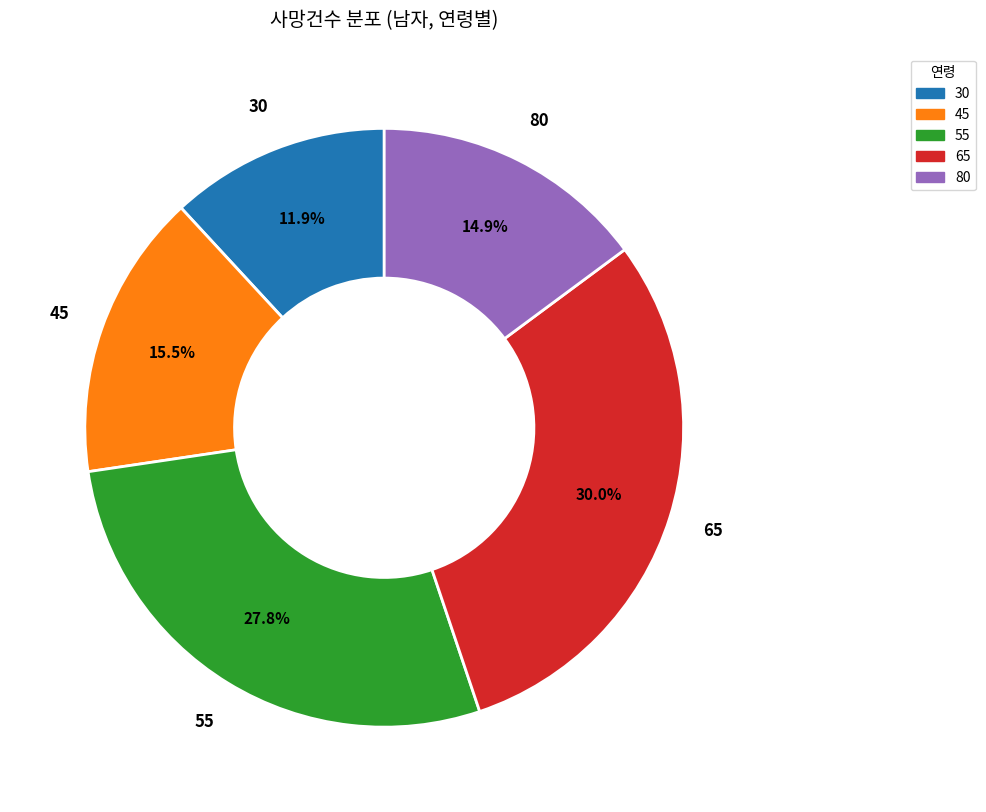

Is it true that 30 is 12% of the pie?

True